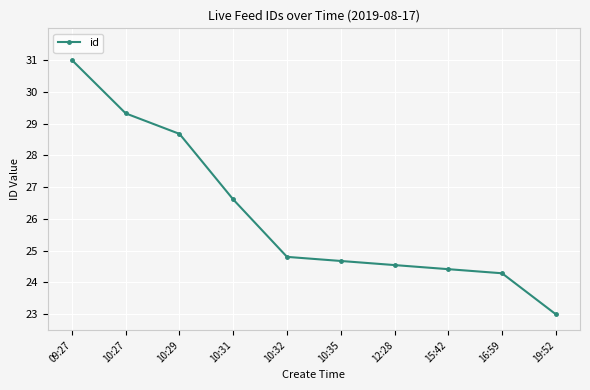

Rank the categories by value from lowest to highest.

19:52, 16:59, 15:42, 12:28, 10:35, 10:32, 10:31, 10:29, 10:27, 09:27